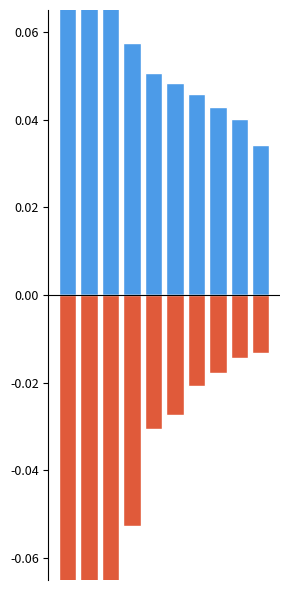

Reading left to right, transcribe all the data shown in this chart.

age_lt40: 0=0.1	1=0.1	2=0.1	3=0.1	4=0.1	5=0.0	6=0.0	7=0.0	8=0.0	9=0.0
age_egt40: 0=-0.1	1=-0.1	2=-0.1	3=-0.1	4=-0.0	5=-0.0	6=-0.0	7=-0.0	8=-0.0	9=-0.0